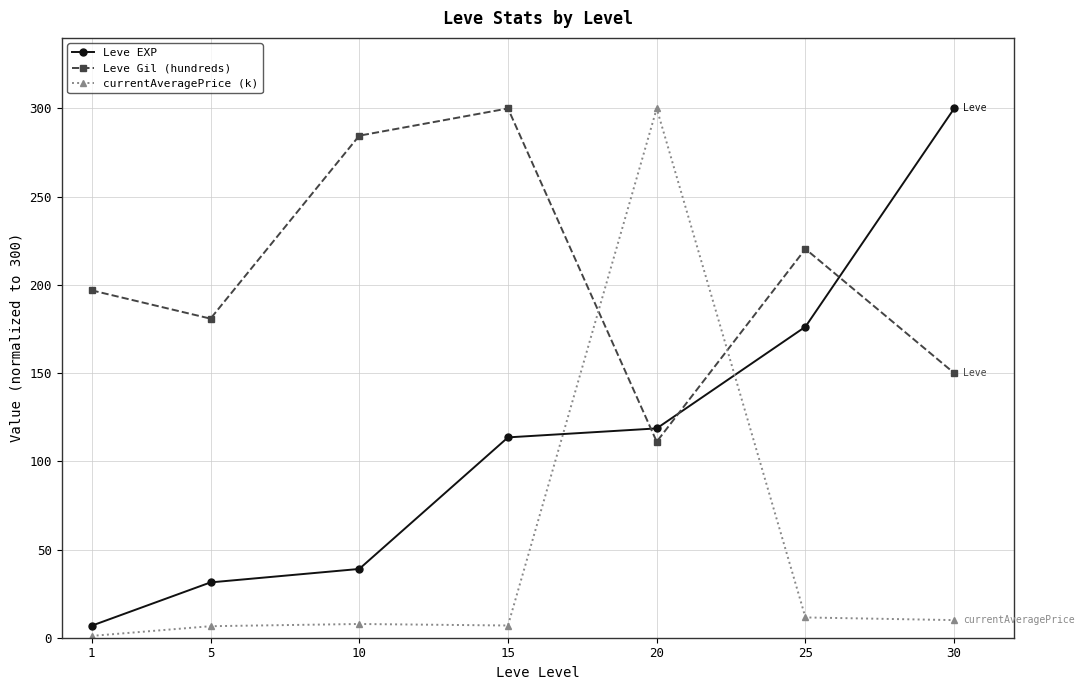

What is the value of the currentAveragePrice (k) point at the 2nd from the left?

6.5